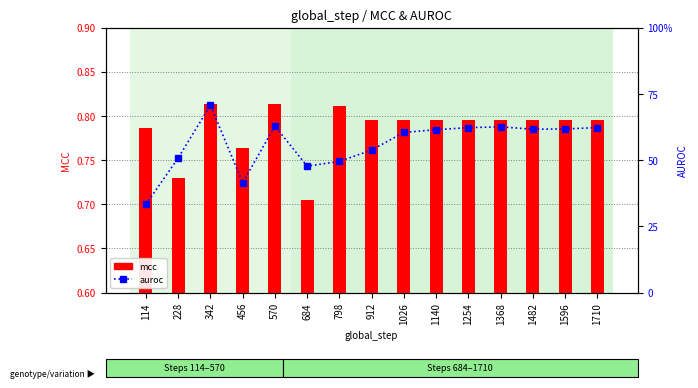

Rank the categories by auroc value from highest to lowest.

342, 570, 1368, 1254, 1710, 1596, 1482, 1140, 1026, 912, 228, 798, 684, 456, 114